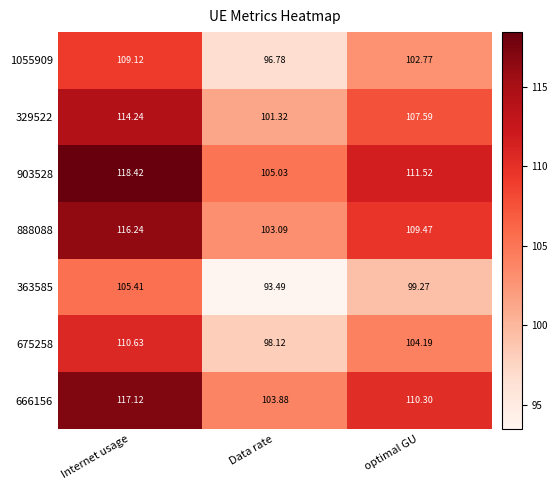

Which label corresponds to the largest value in the chart?

Internet usage